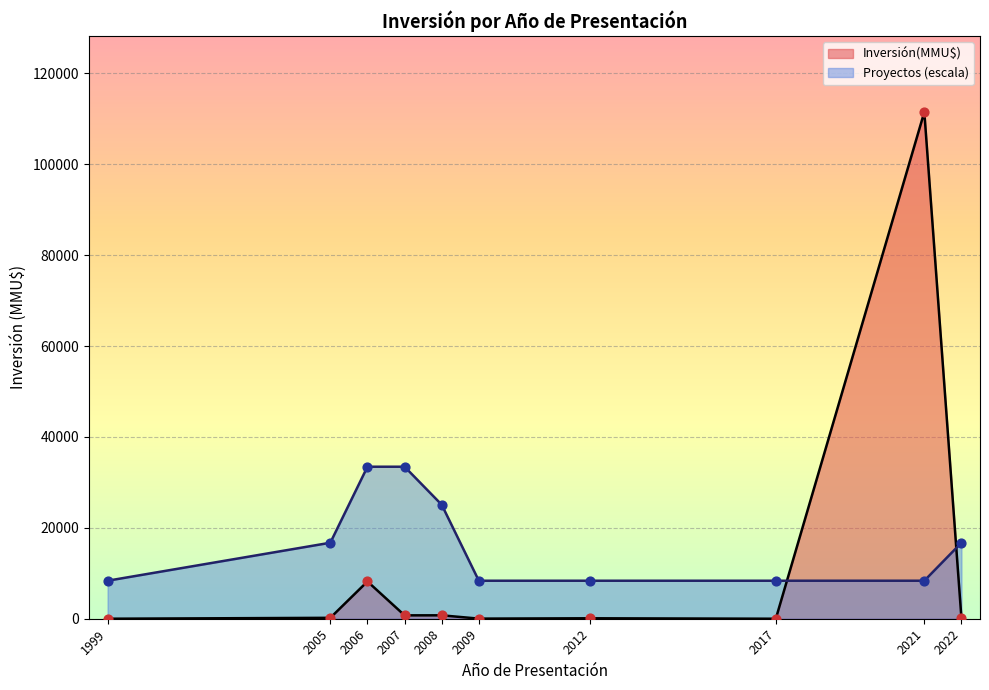

At how many categories does at least one series exceed 73831?

1